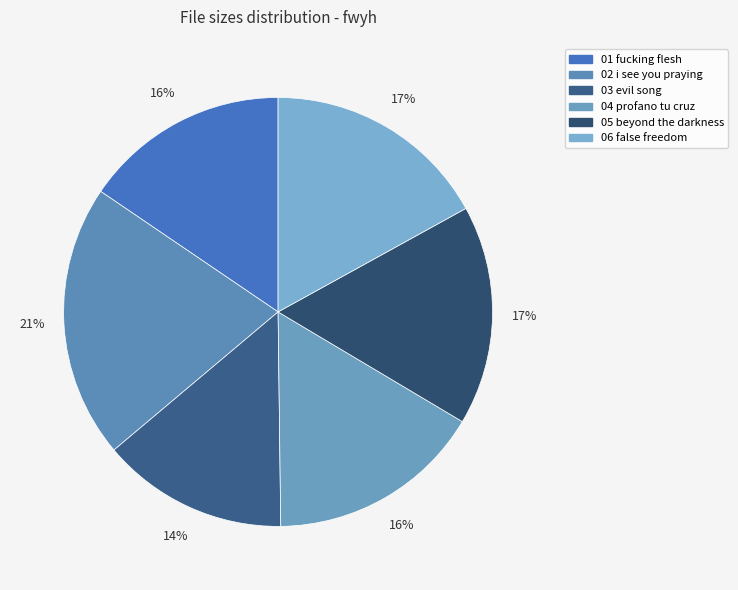

Approximately how many times larger is the value at 02 i see you praying compared to 06 false freedom?

1.2